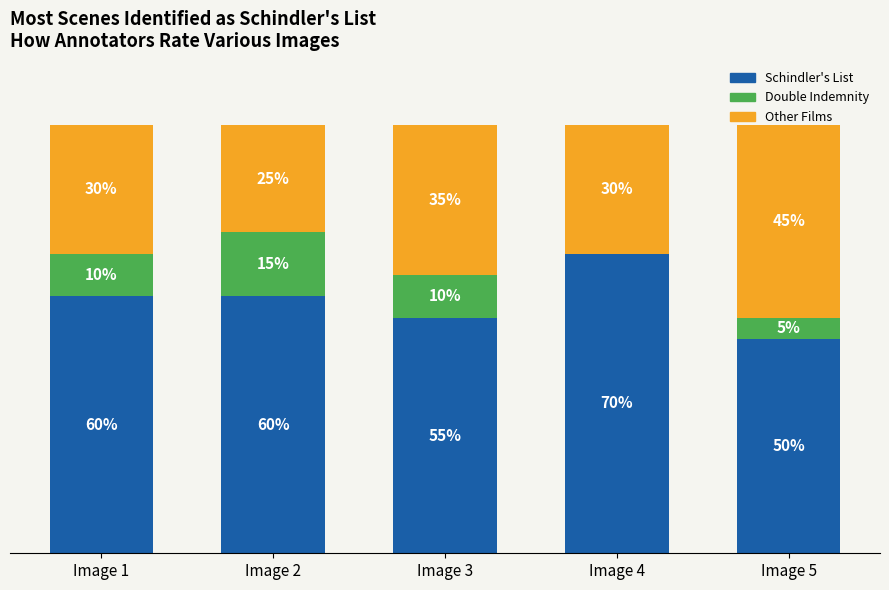

What are all the series names shown in the legend?

Schindler's List, Double Indemnity, Other Films